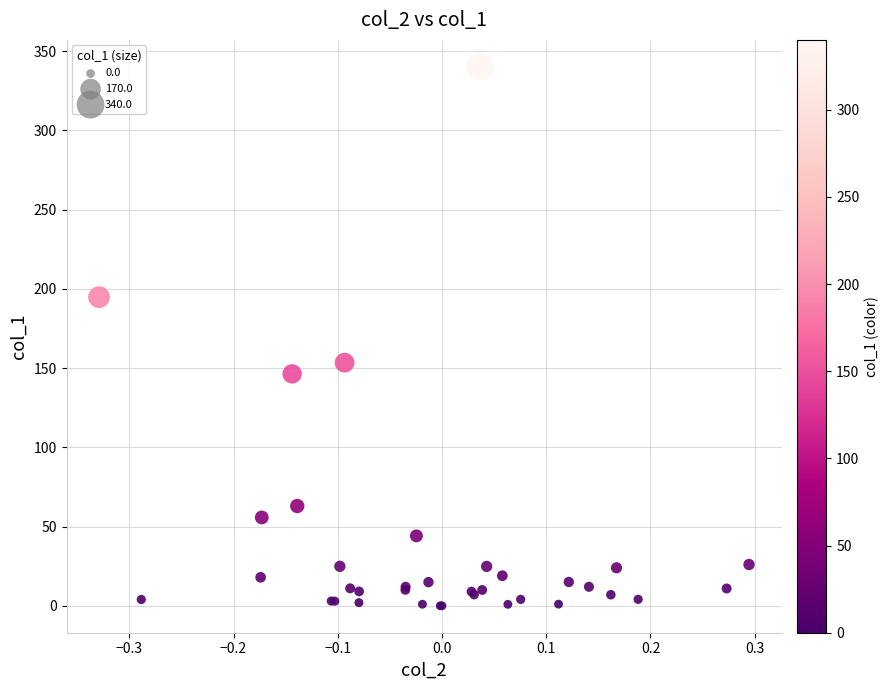

What Y value in the scatter plot is closest to 170?

153.4